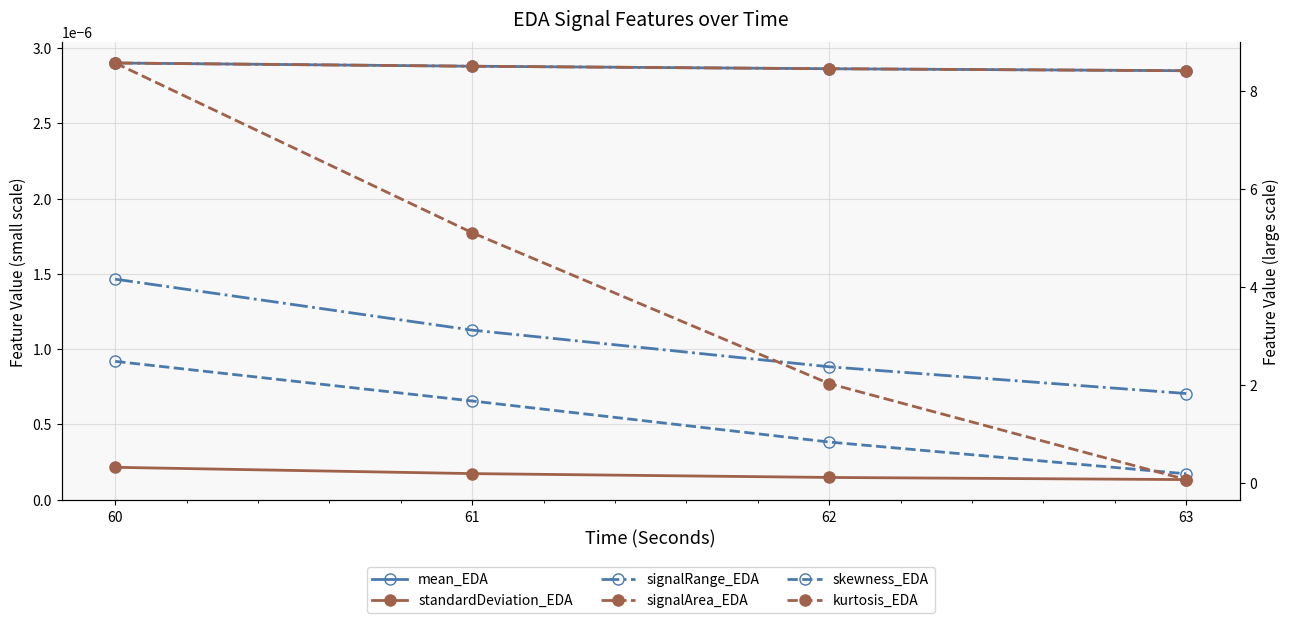

List the series in order of their peak value, lowest first.

standardDeviation_EDA, signalRange_EDA, signalArea_EDA, mean_EDA, skewness_EDA, kurtosis_EDA